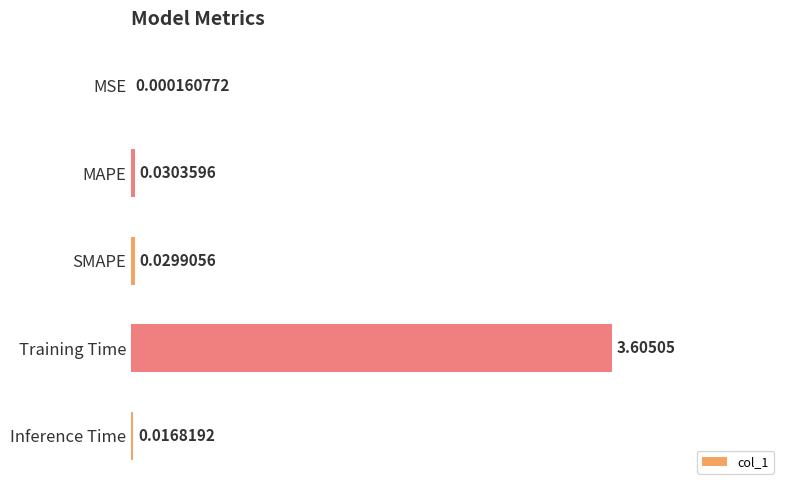

Which has a higher value, Training Time or MSE?

Training Time